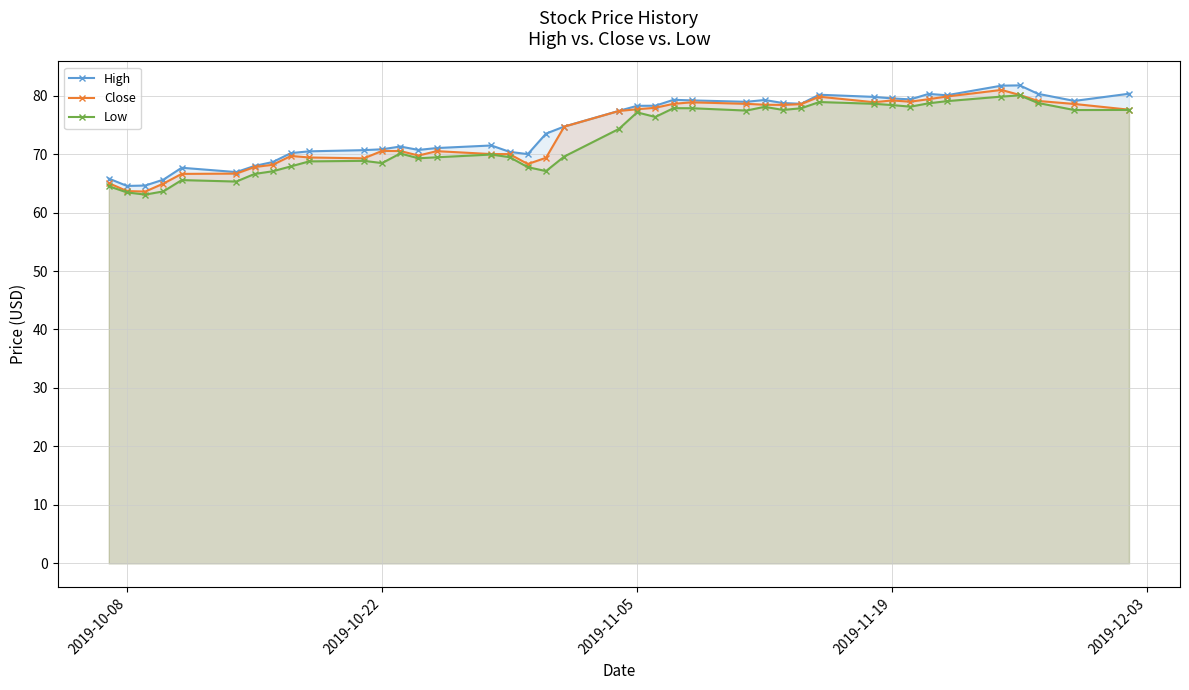

What is the maximum value for Close?

81.0